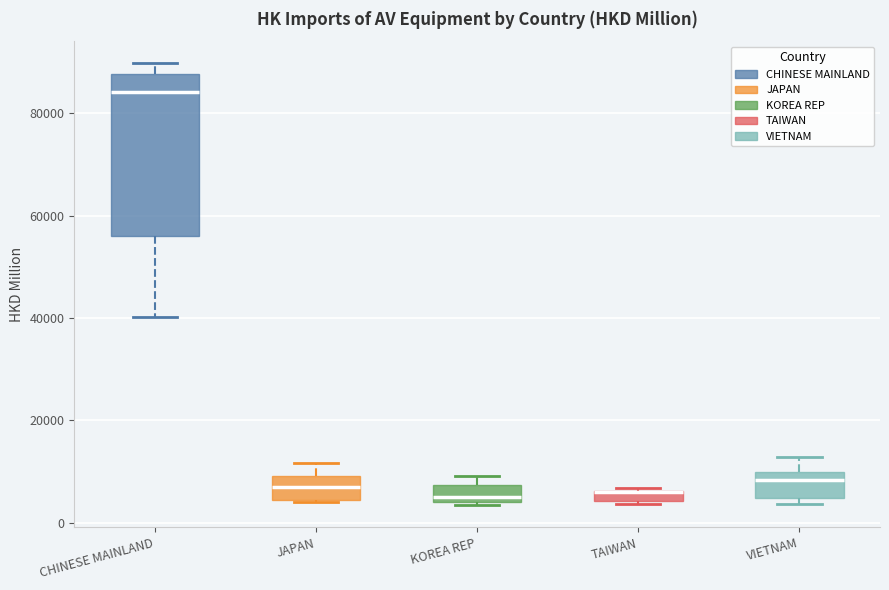

Where does the median line of the box for KOREA REP sit on the y-axis? The values are not printed on the chart, so give them approximately, as read against the axis.

6000